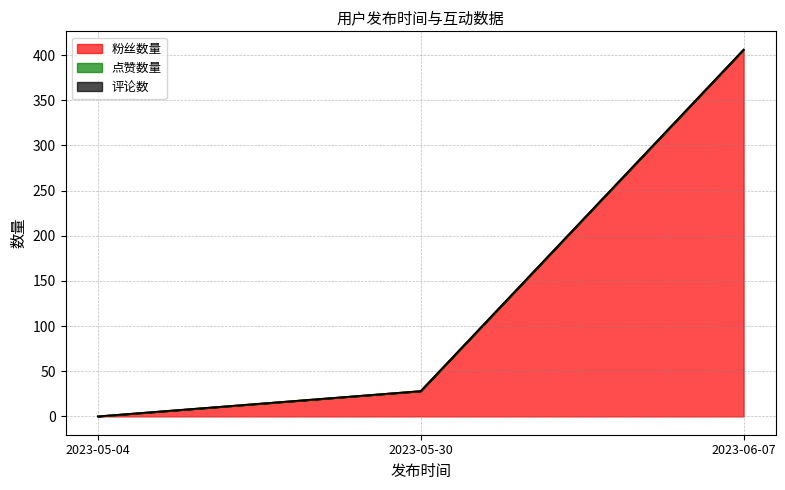

Reading left to right, transcribe all the data shown in this chart.

粉丝数量: 0	28	406
点赞数量: 0	0	0
评论数: 0	0	0